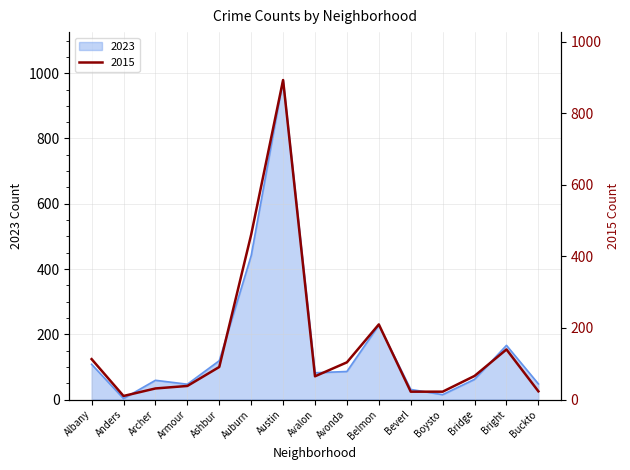

How many data points in 2015 are less than 66?

7